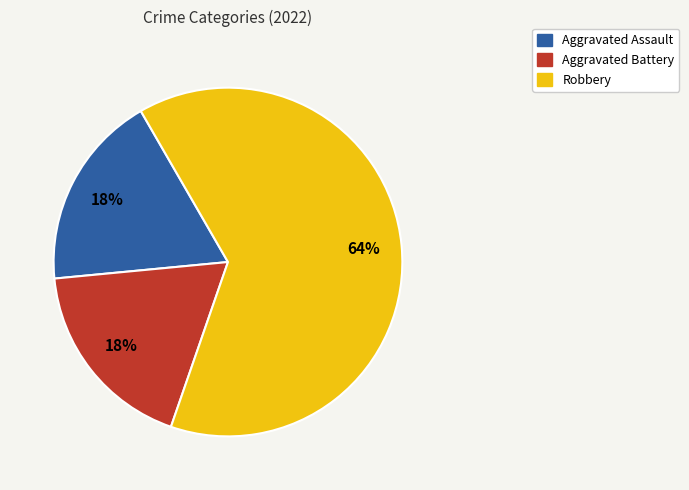

Which slice represents more than half of the pie?

Robbery